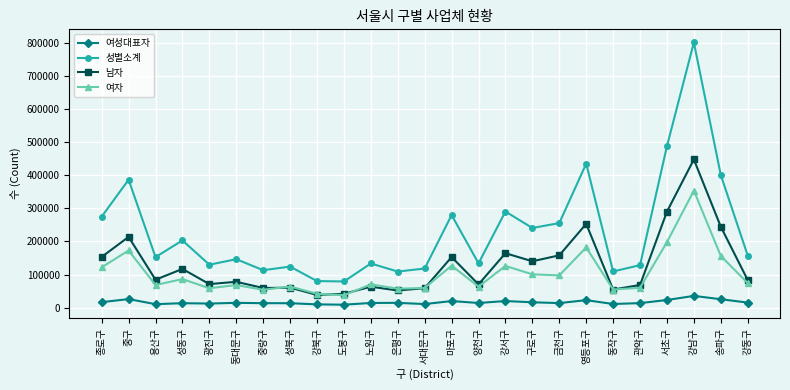

The 남자 series shows 52729 at 영등포구. True or false?

False